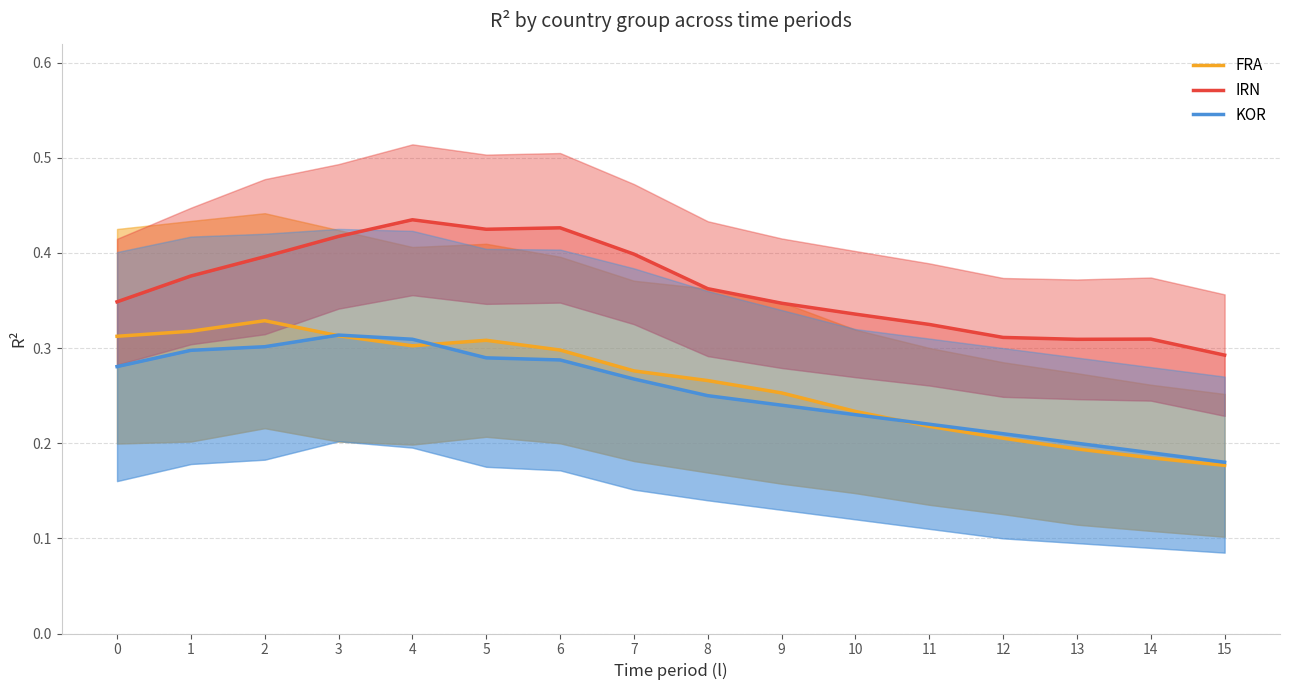

What is the average value of the KOR series?

0.3